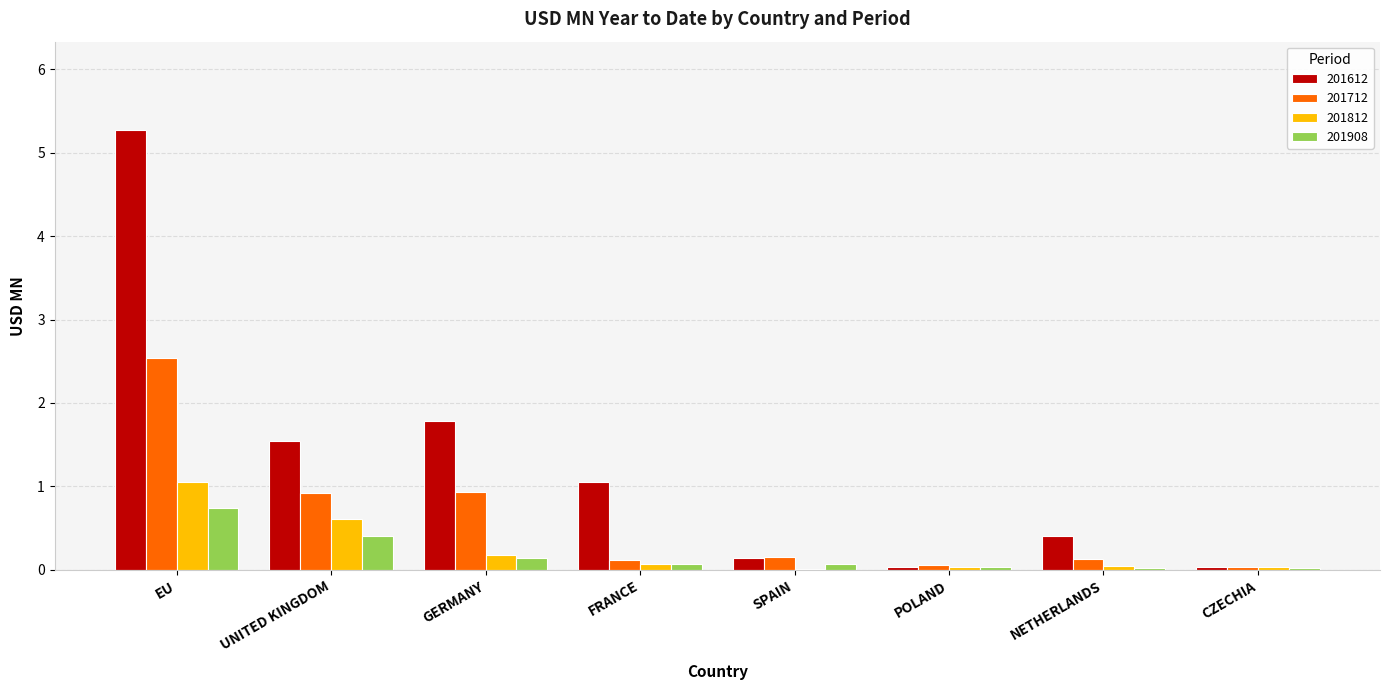

Where is 201612 nearest to the value 2?

GERMANY